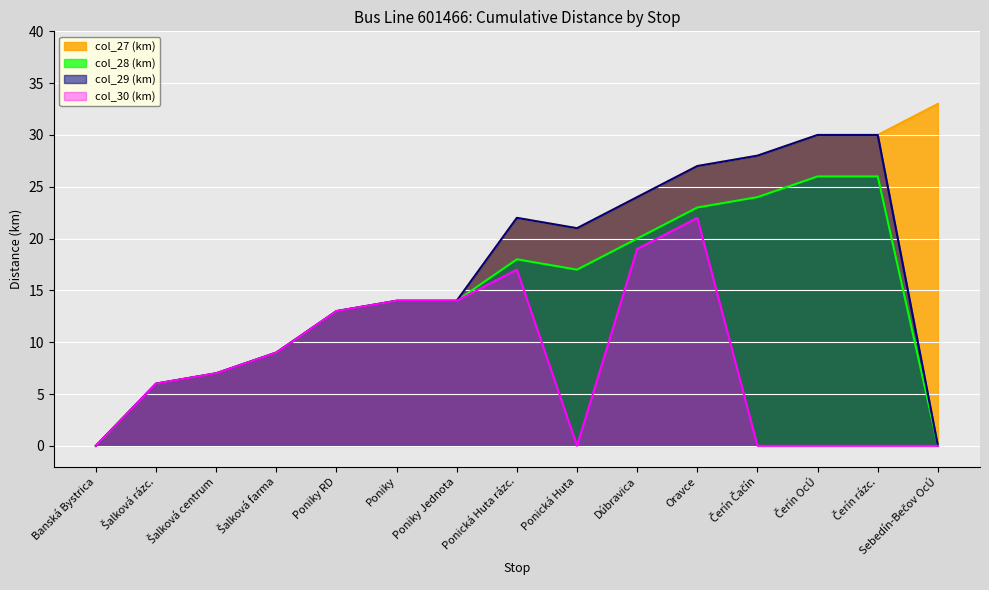

Where does the col_28 (km) series first go above 14?

Ponická Huta rázc.